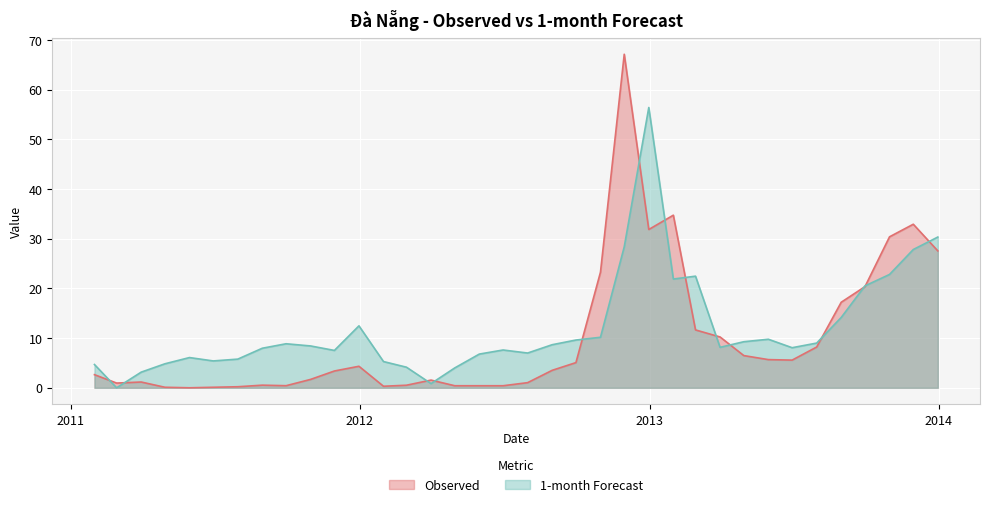

What are all the series names shown in the legend?

Observed, 1-month Forecast